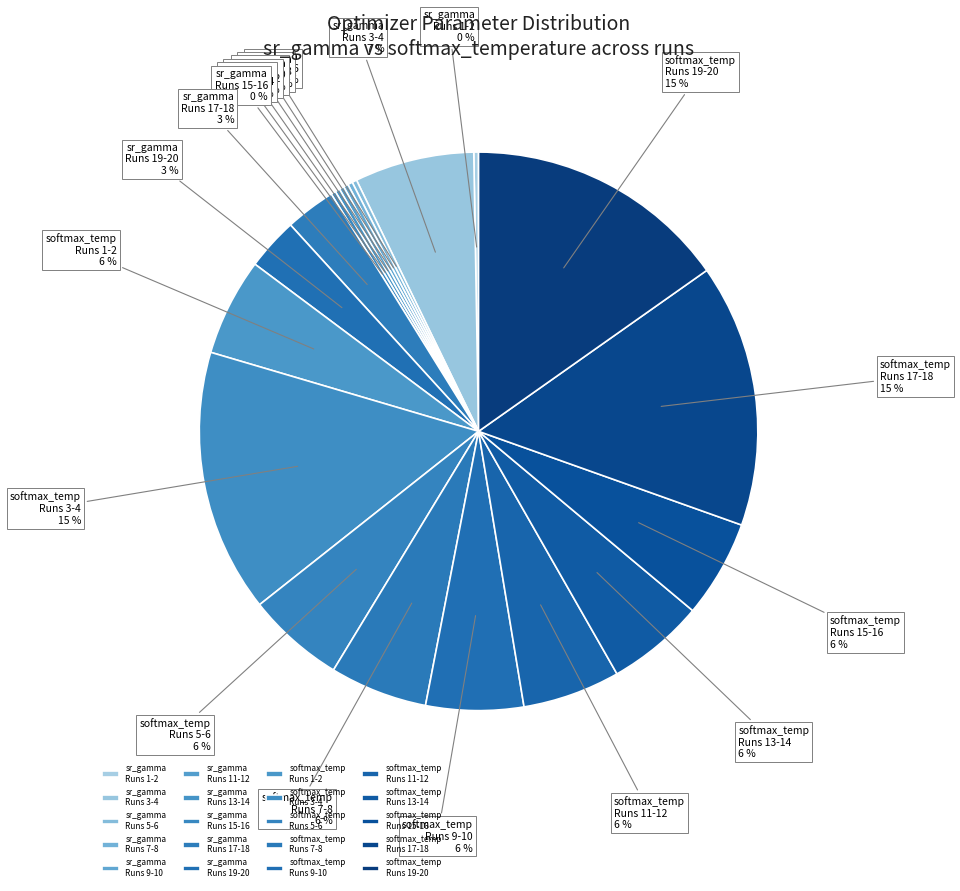

To the nearest percent, what portion does softmax_temp Runs 5-6 represent?

6%